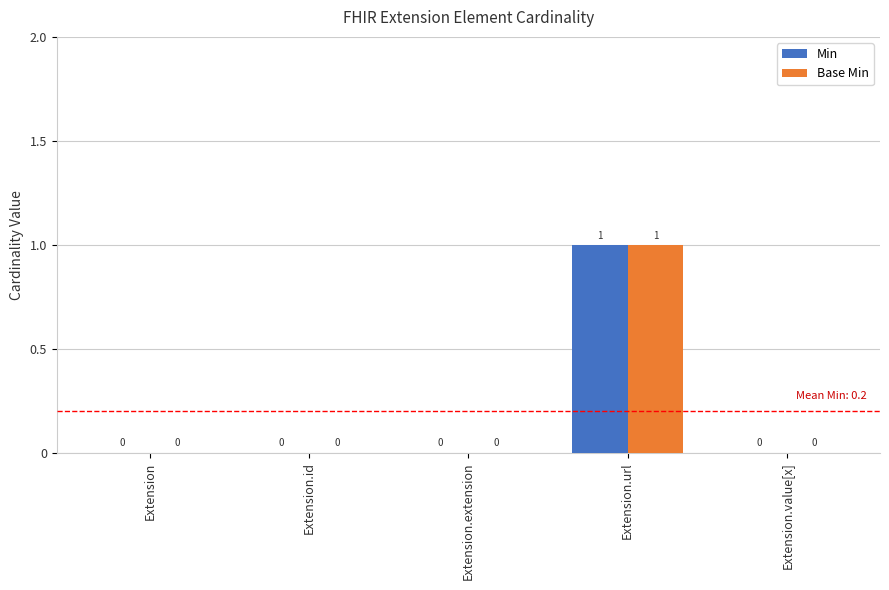

True or false: Min has a value of 0 at Extension.id.

True